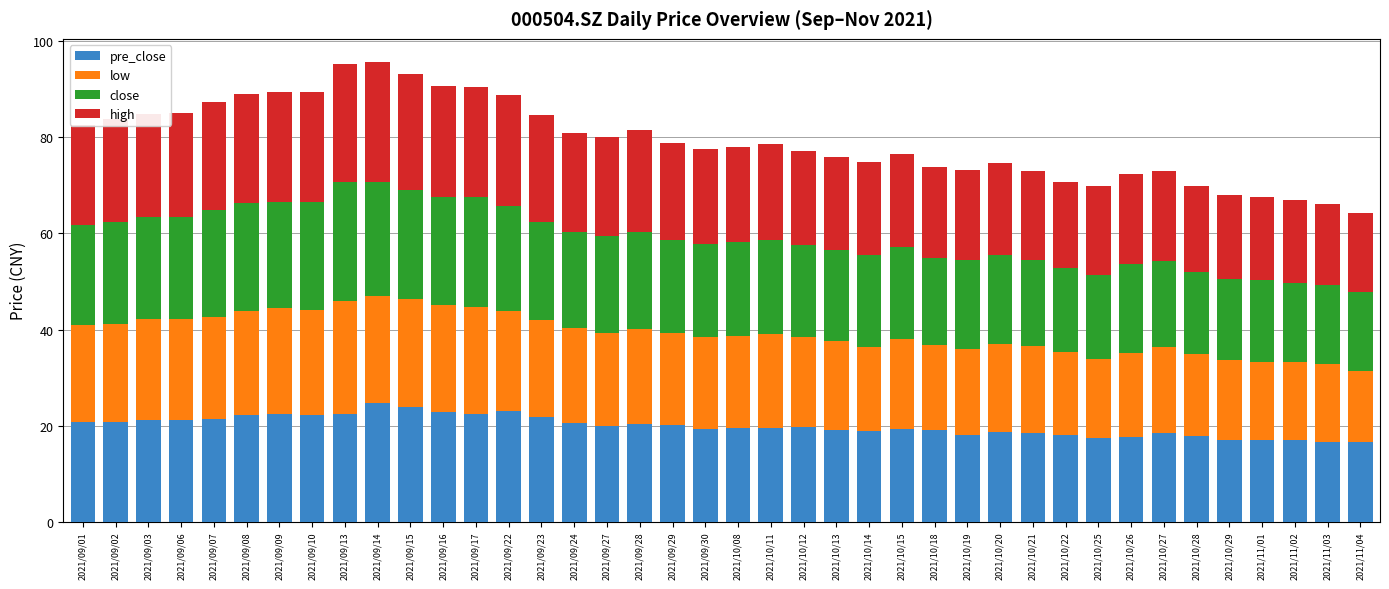

What is the total value across all series at 2021/10/11?

78.6